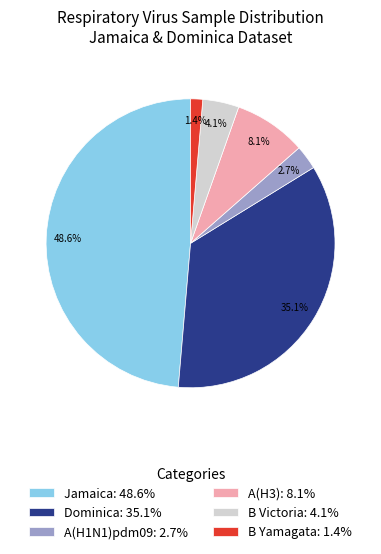

Count the number of slices in the pie.

6